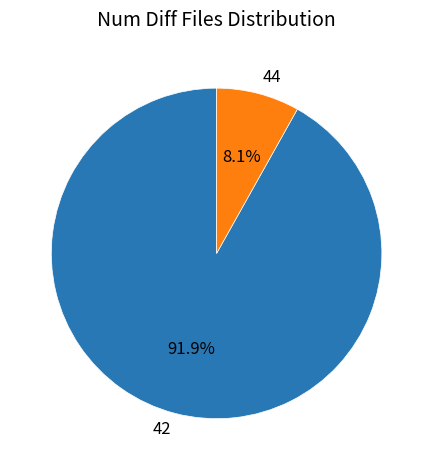

Is there a majority slice in this chart?

Yes